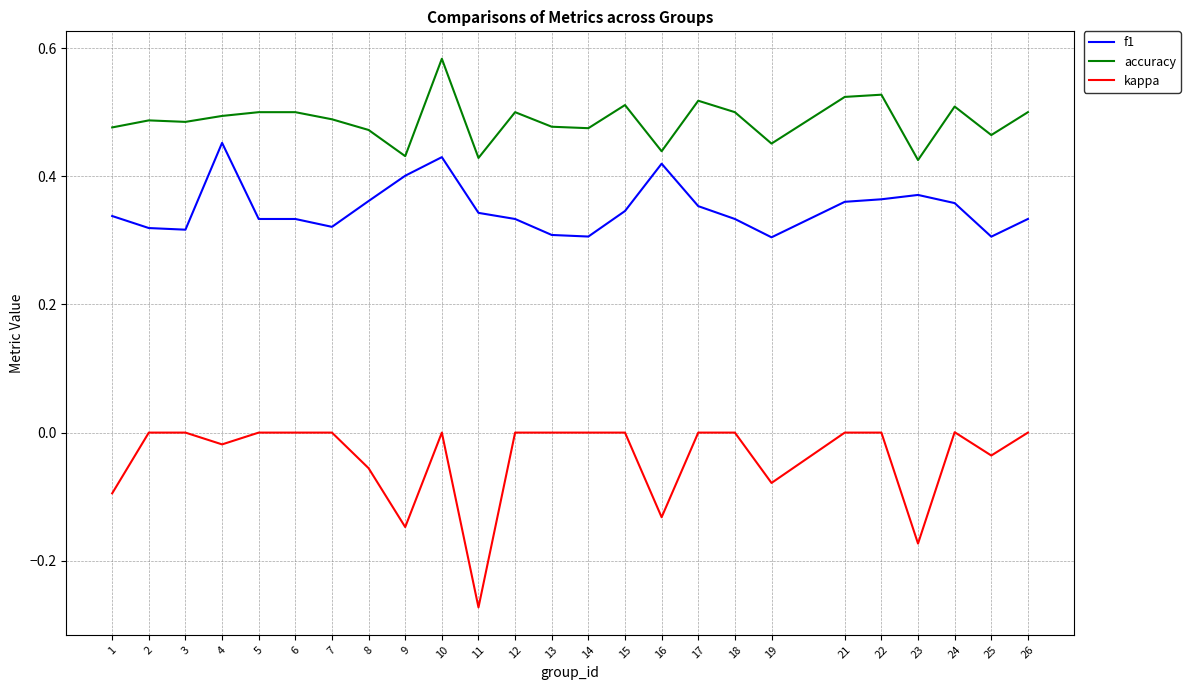

Which category has the lowest value across all series?

11